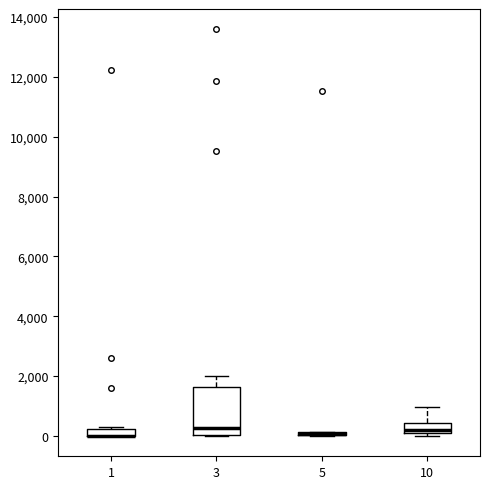

Where is the upper edge of the box at x = 10 on the y-axis? The values are not printed on the chart, so give them approximately, as read against the axis.

400